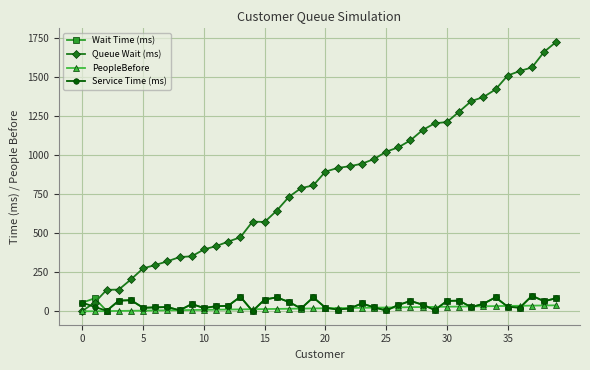

How many lines are shown in the chart?

4